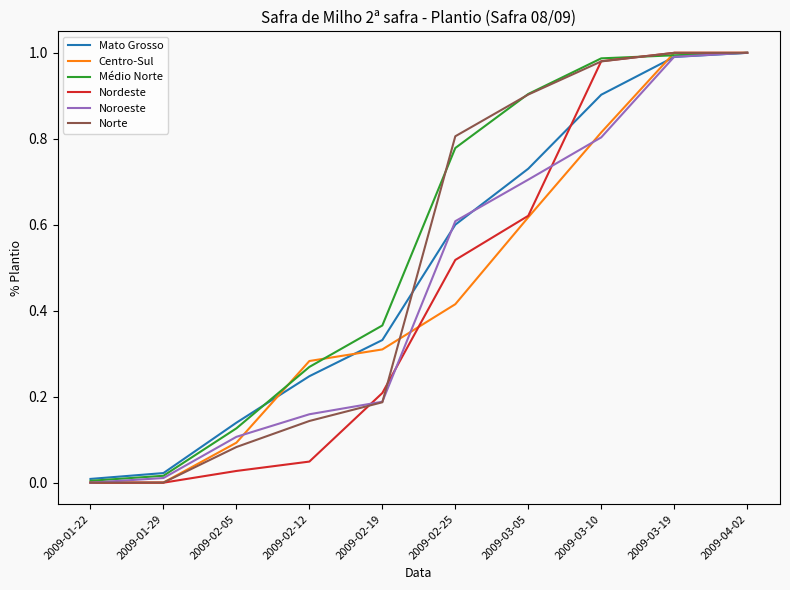

Which series changed the most between 2009-02-25 and 2009-04-02?

Centro-Sul